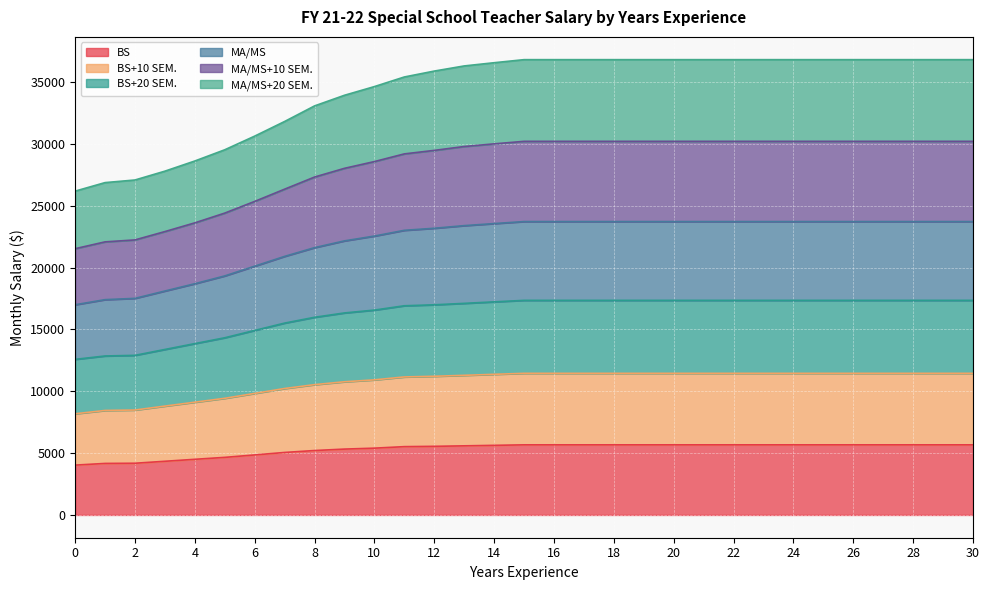

At how many categories does at least one series exceed 27524?

28